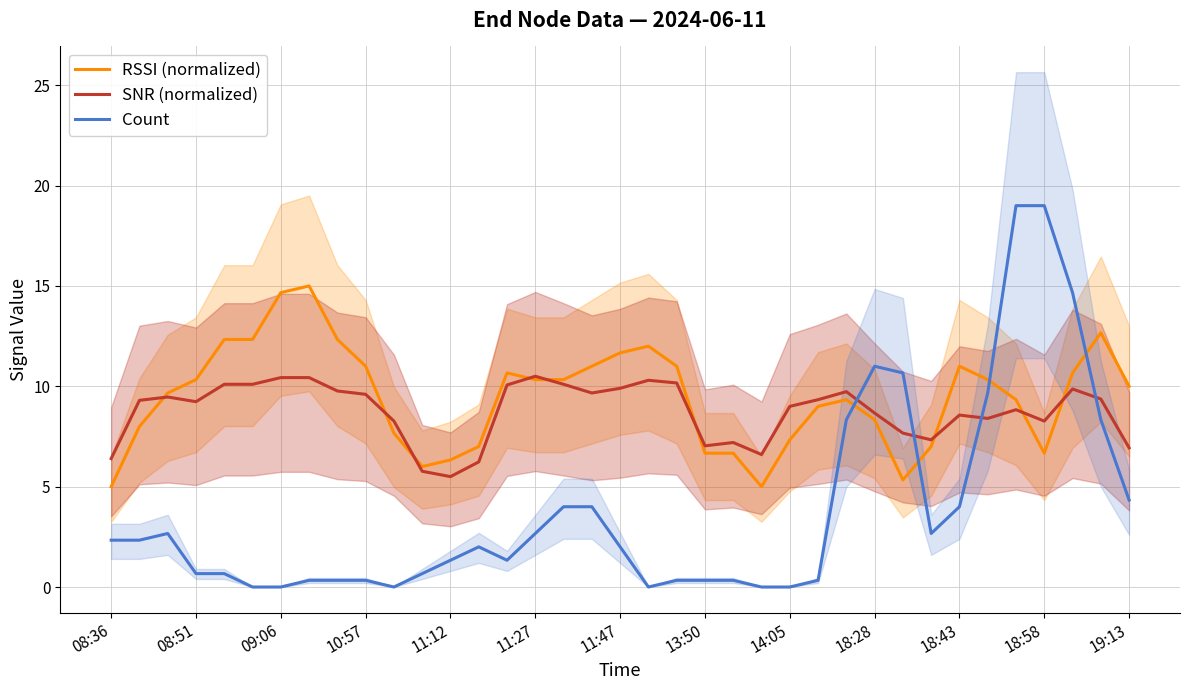

True or false: Count has a value of 1.3 at 11:12.

True